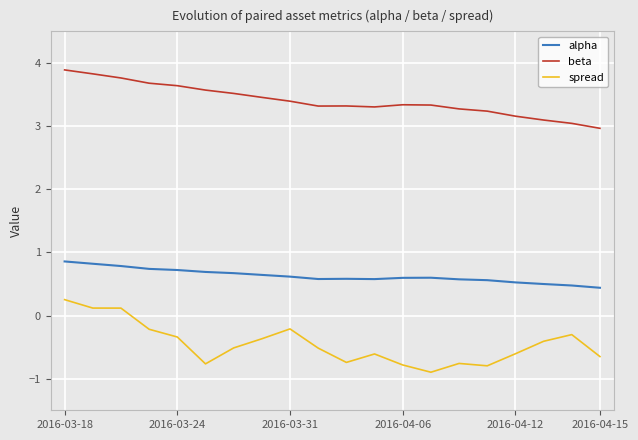

What is the difference between the maximum and minimum values in the alpha series?

0.4